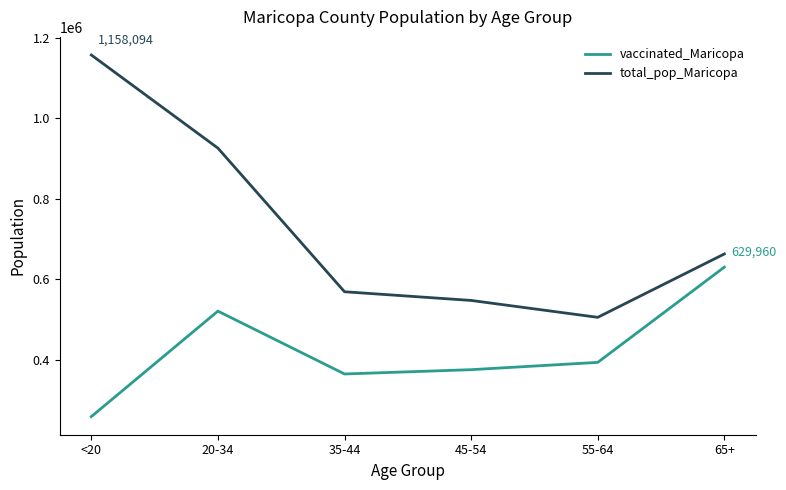

What is the maximum value shown in the chart?

1158094